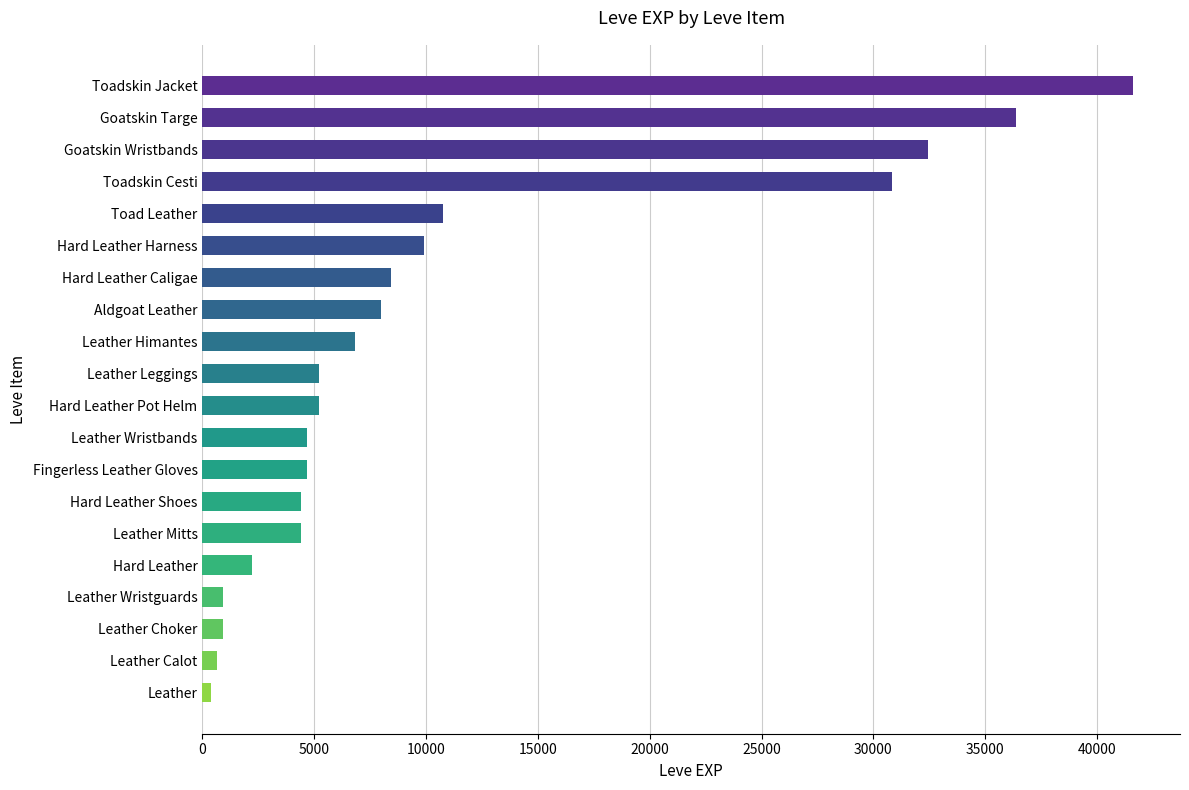

Is it true that the value at Aldgoat Leather is 14156?

False